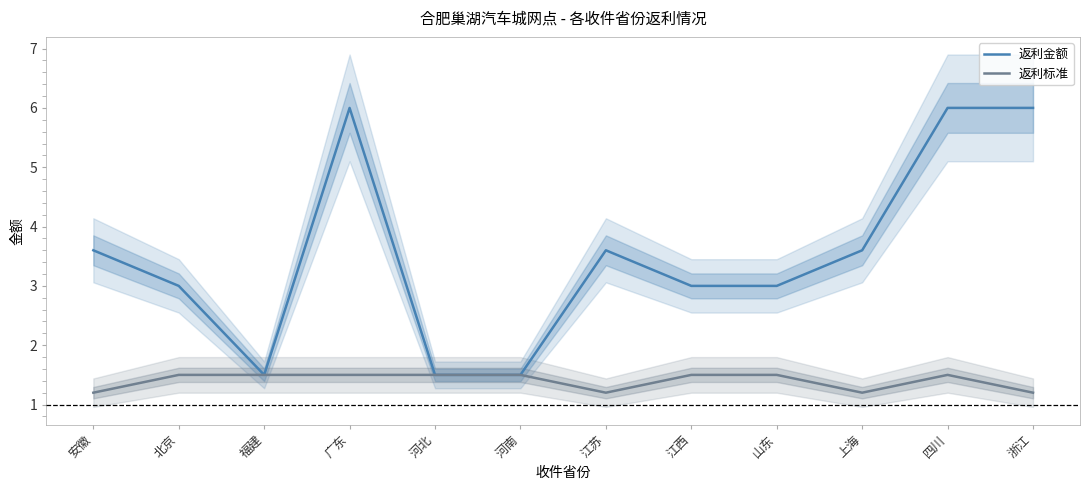

The value of 返利标准 at 北京 is 2.0. True or false?

False